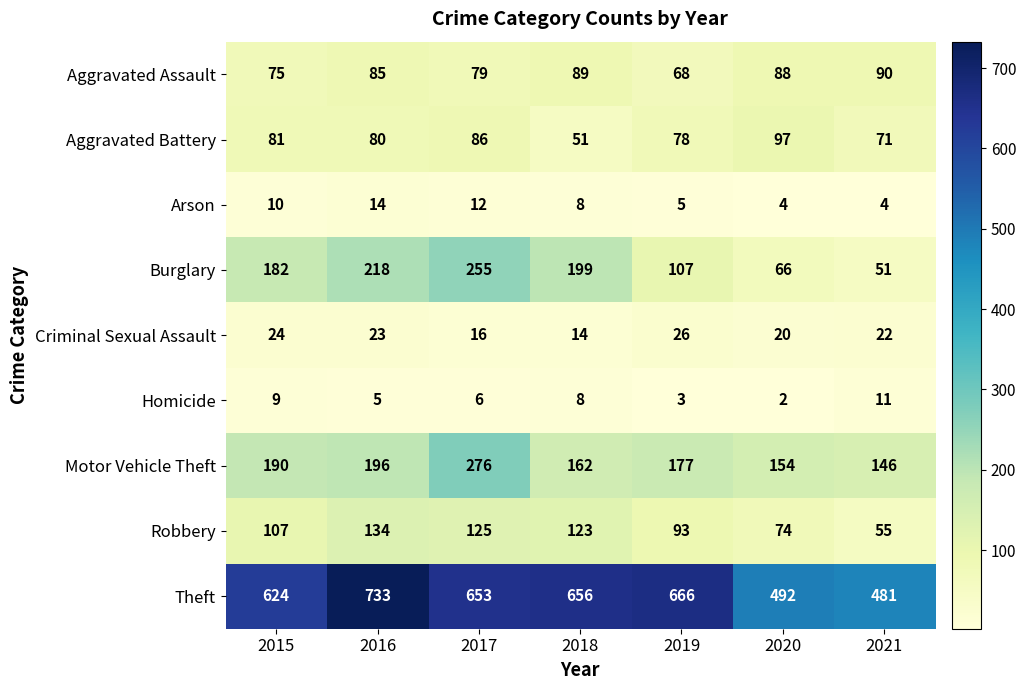

What is the difference between the Arson values at 2015 and 2019?

5